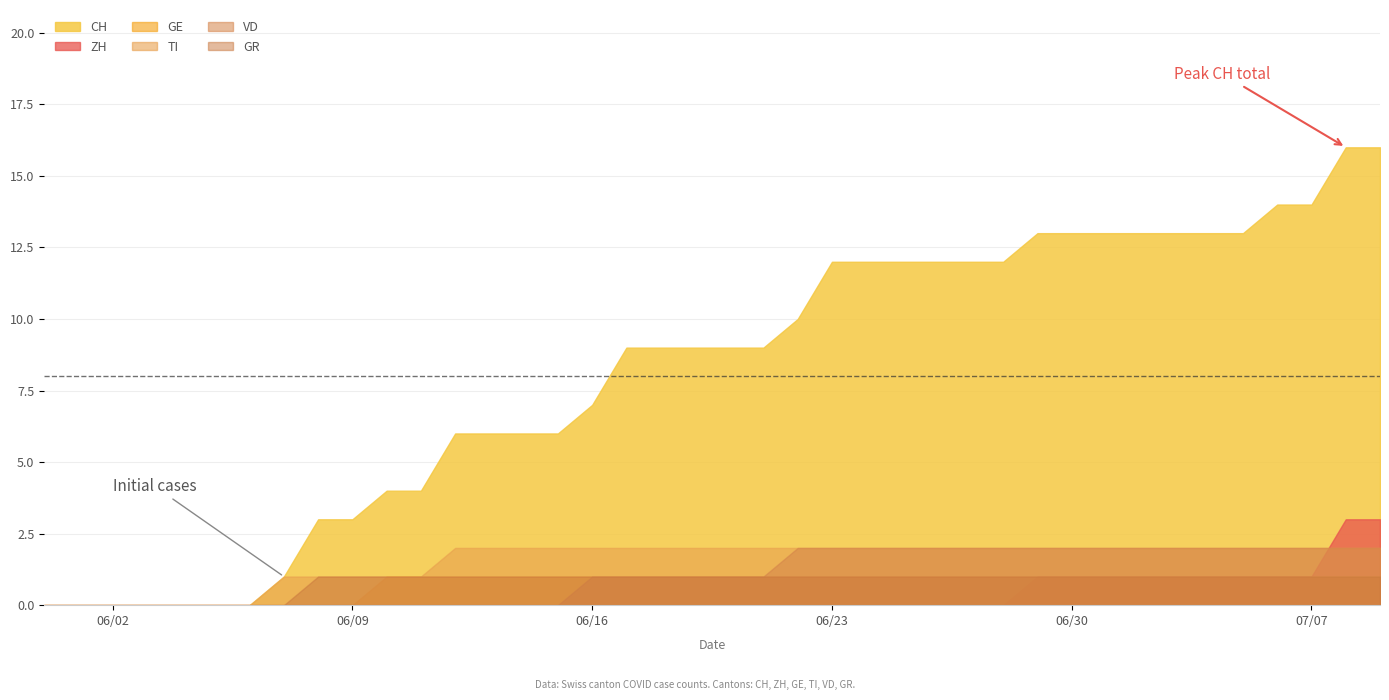

What is the sum of the CH values at 24 and 35?

25